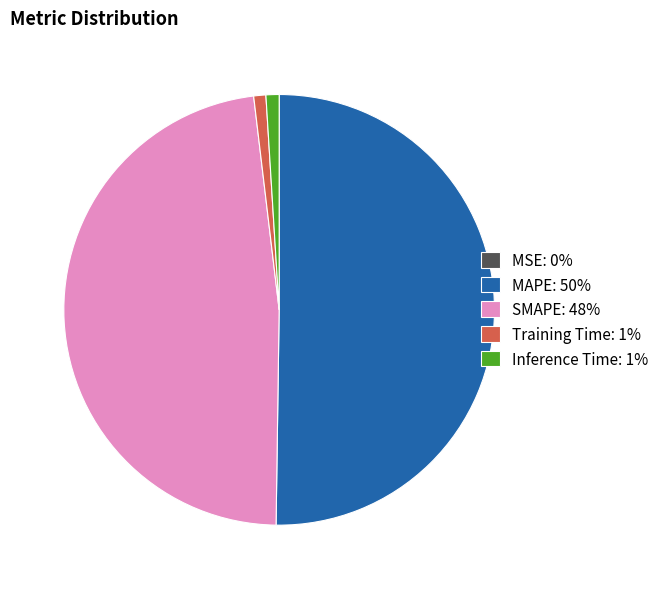

Is the sum of Training Time: 1% and Inference Time: 1% greater than half?

No